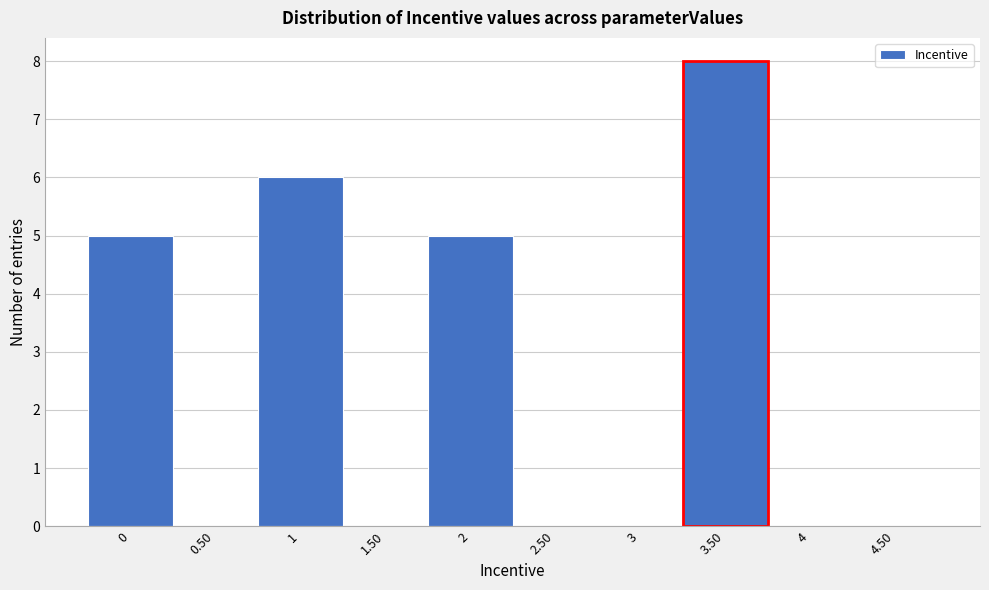

Reading left to right, transcribe all the data shown in this chart.

0=5	0.50=0	1=6	1.50=0	2=5	2.50=0	3=0	3.50=8	4=0	4.50=0